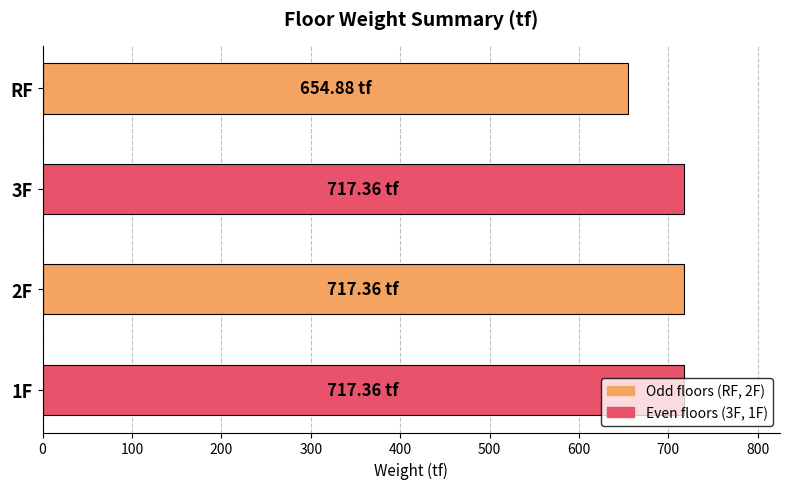

Are the bars horizontal?

Yes